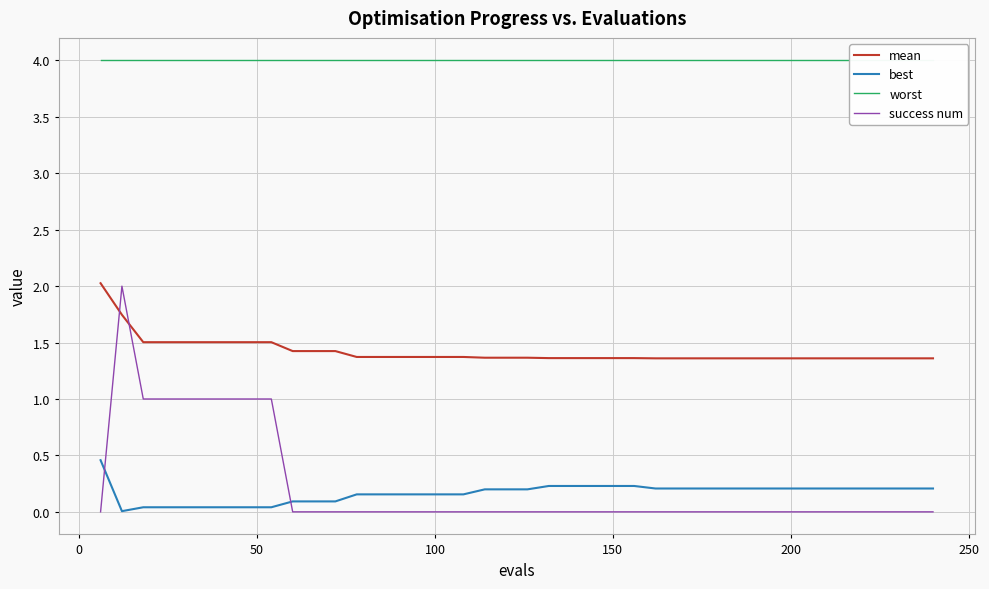

True or false: success num and best cross at least once.

True